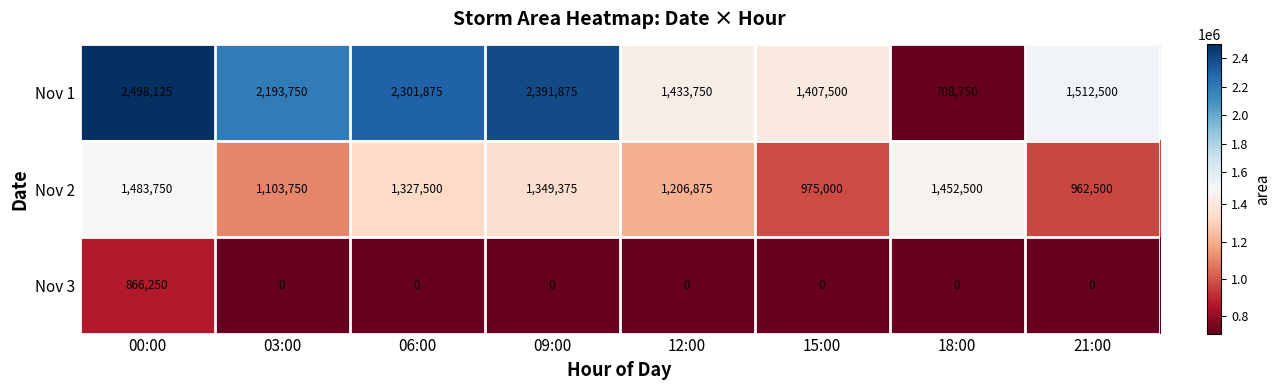

Rank the categories by Nov 1 value from highest to lowest.

00:00, 09:00, 06:00, 03:00, 21:00, 12:00, 15:00, 18:00